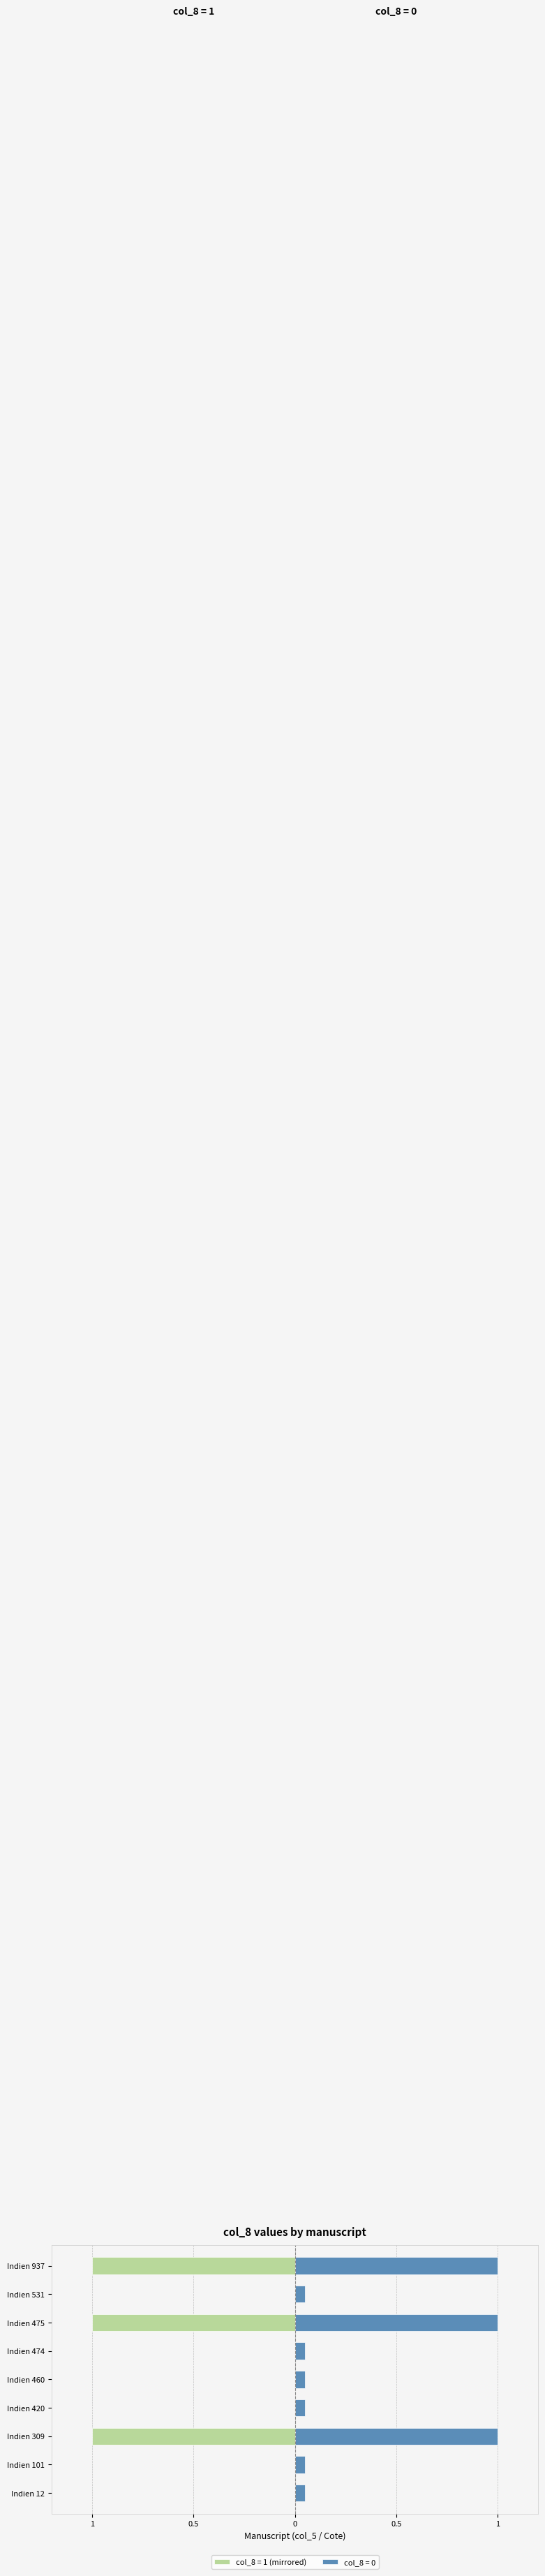

Are the bars horizontal?

Yes